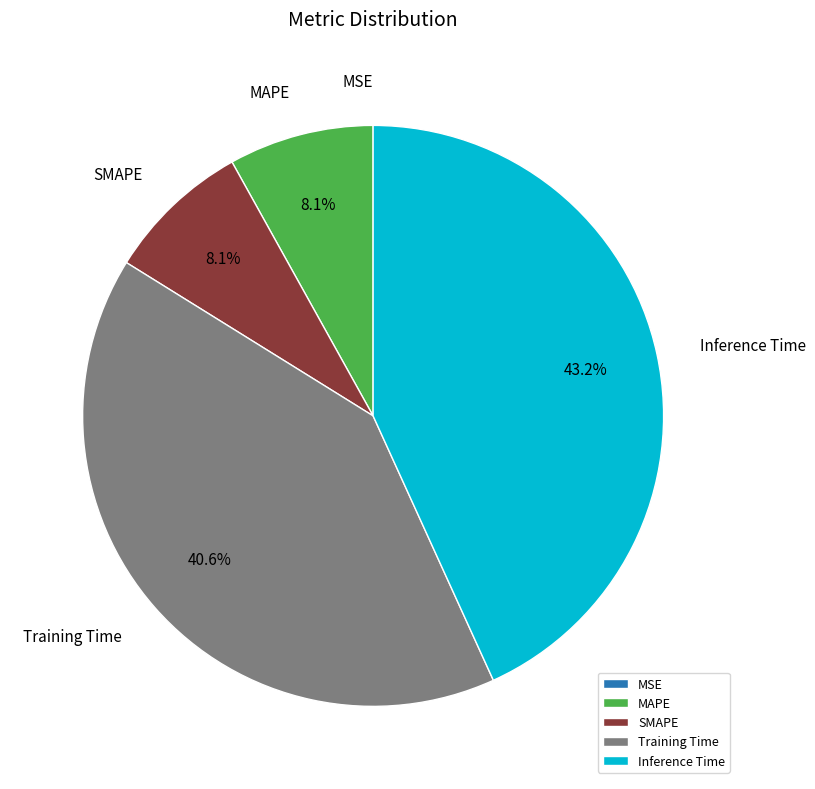

To the nearest percent, what percentage of the pie is Training Time?

41%